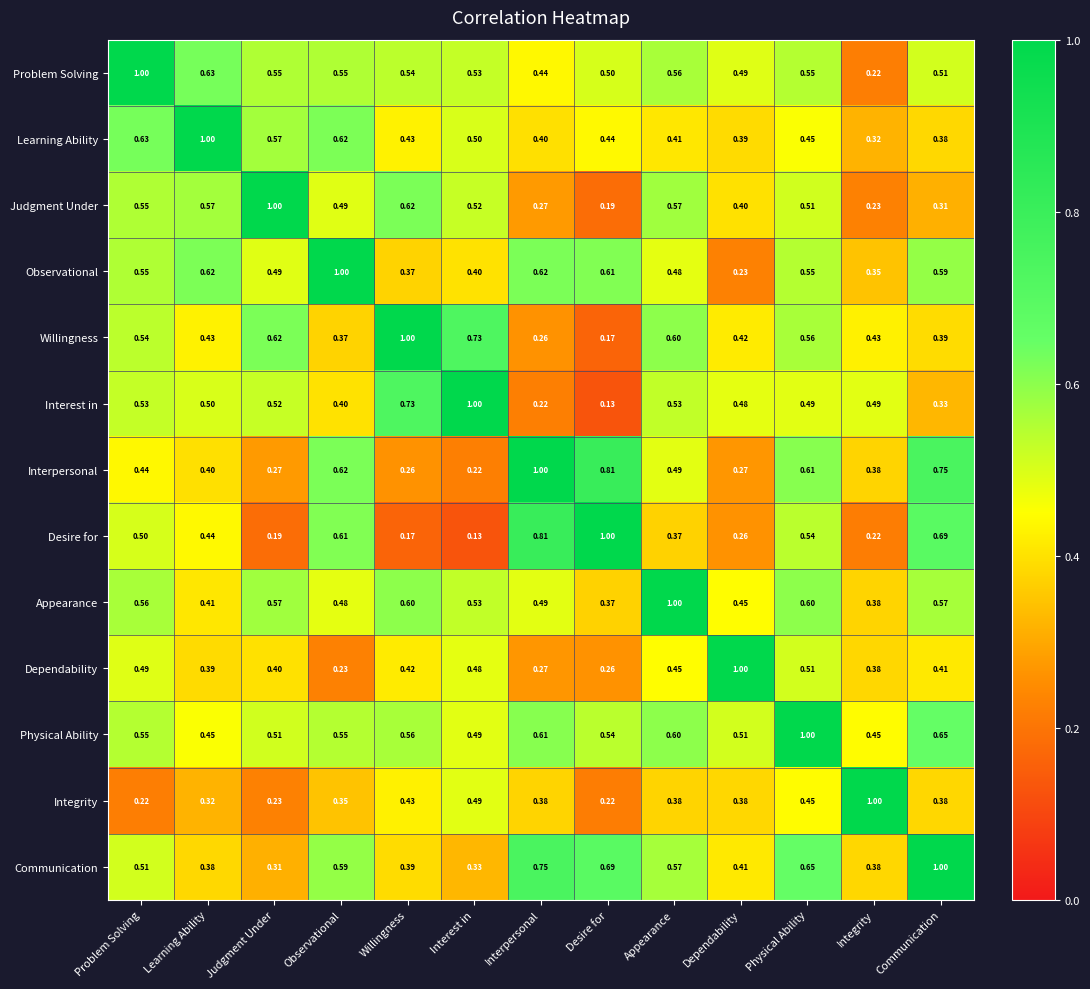

At which category is the sum across all series the highest?

Physical Ability